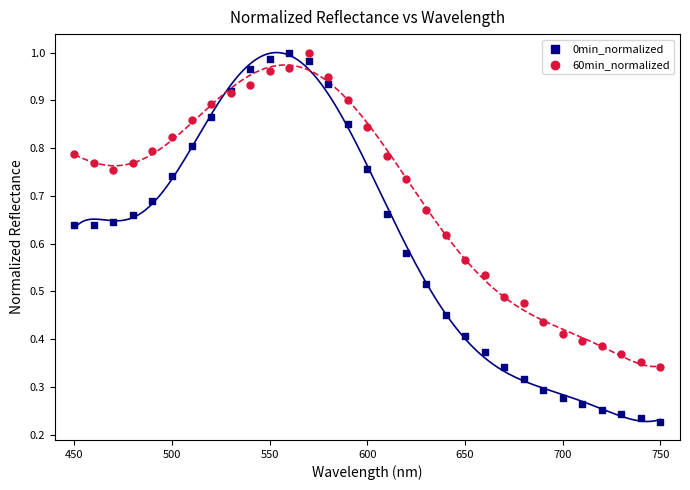

Which series has the largest Y range (max minus min)?

0min_normalized